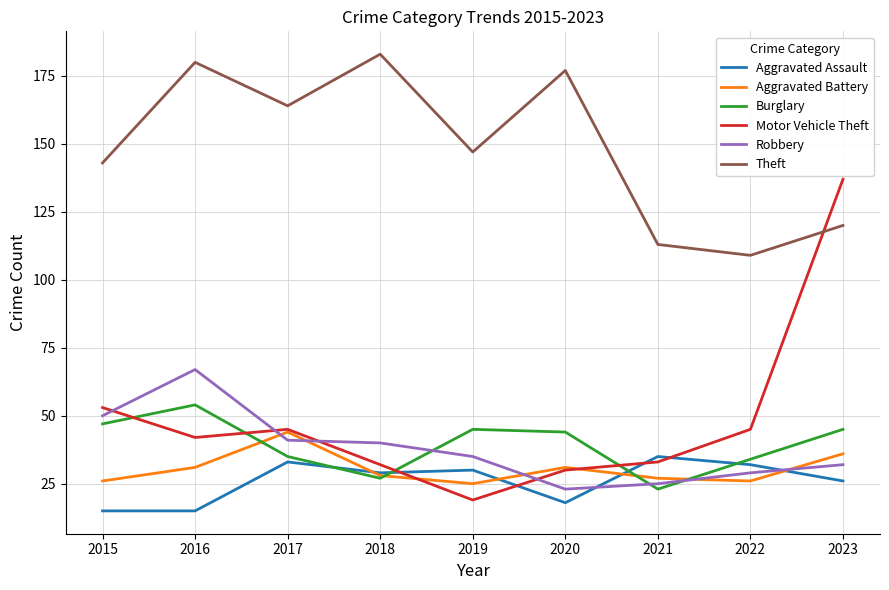

Where does the Robbery series first go above 35?

2015